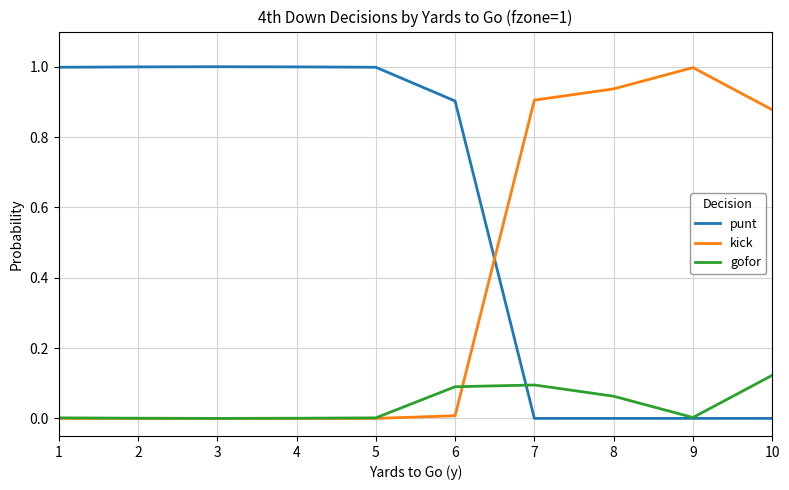

What is the difference between the maximum and minimum values in the kick series?

1.0